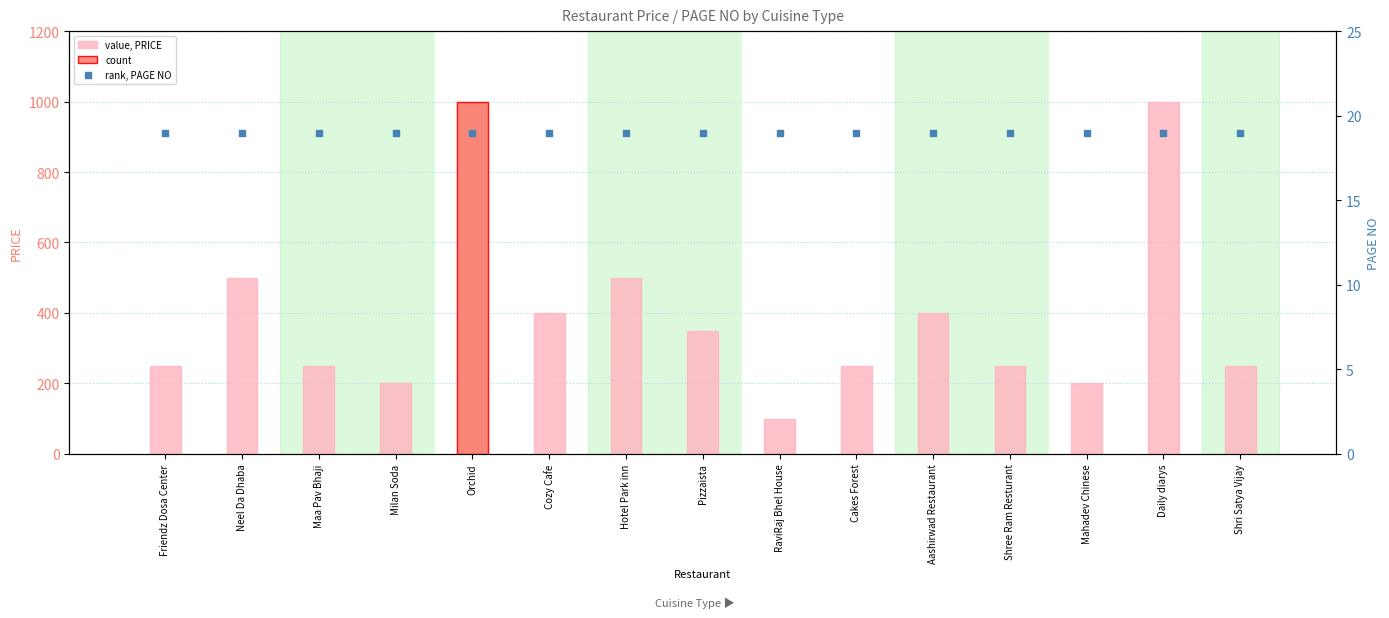

Is the value of rank, PAGE NO at Mahadev Chinese greater than the value of value, PRICE at Friendz Dosa Center?

No